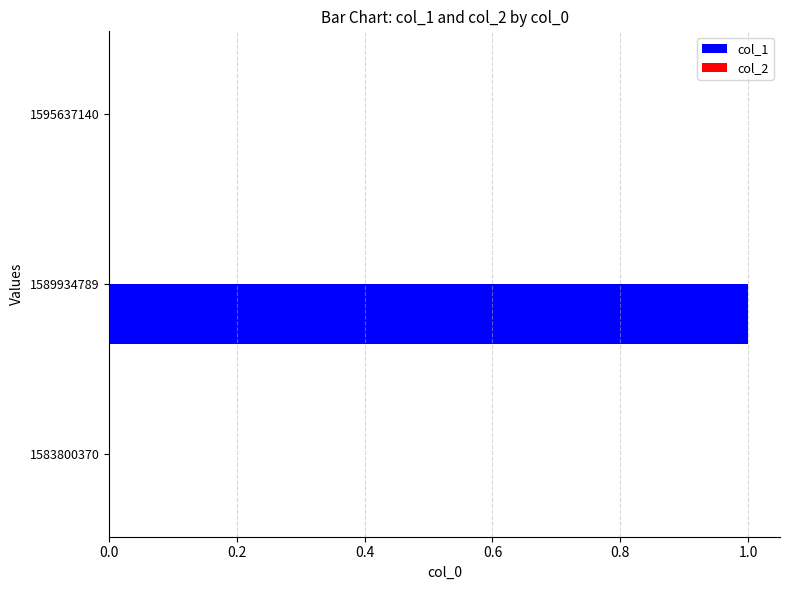

Is it true that the value at 1595637140 is 0?

True